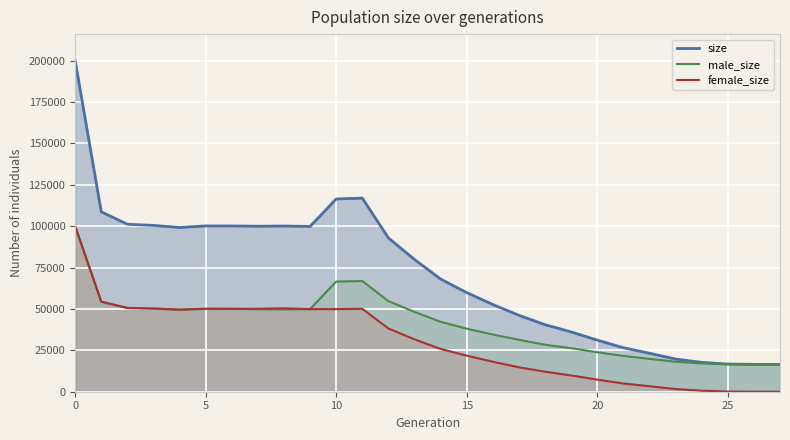

Rank the series by their average value, from lowest to highest.

female_size, male_size, size